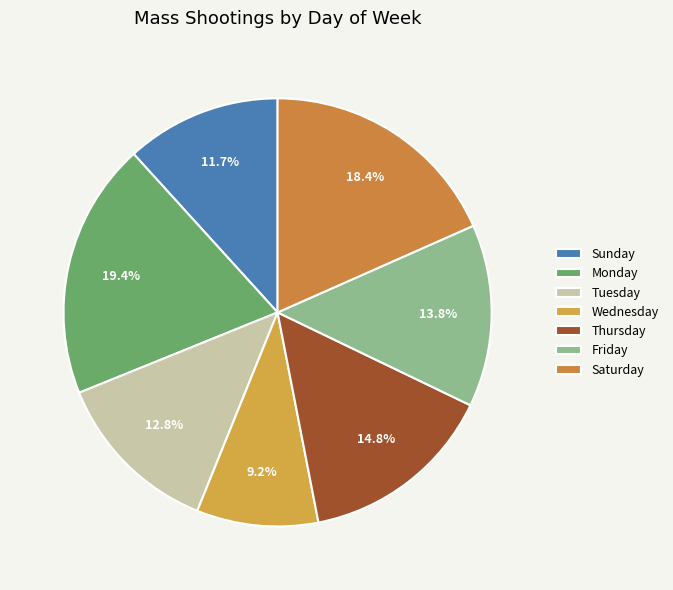

Does any single category account for the majority?

No